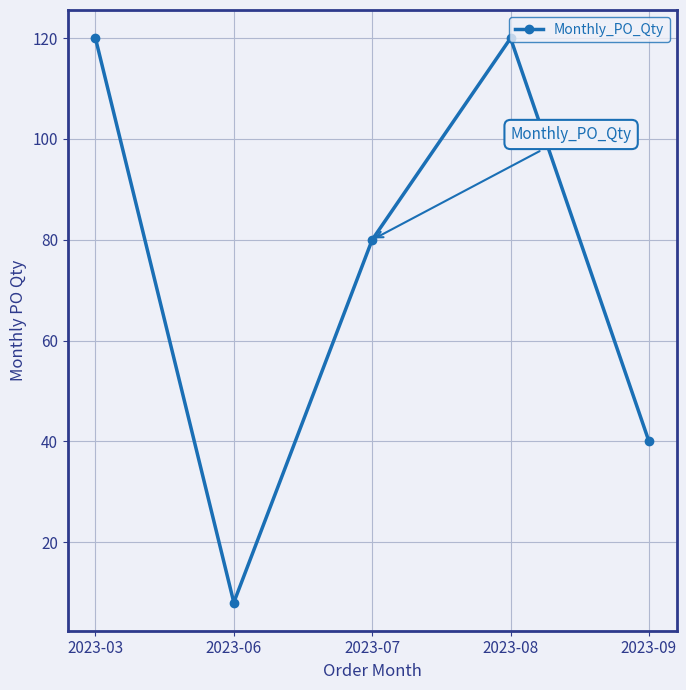

Count the values in the range 40 to 120.

4